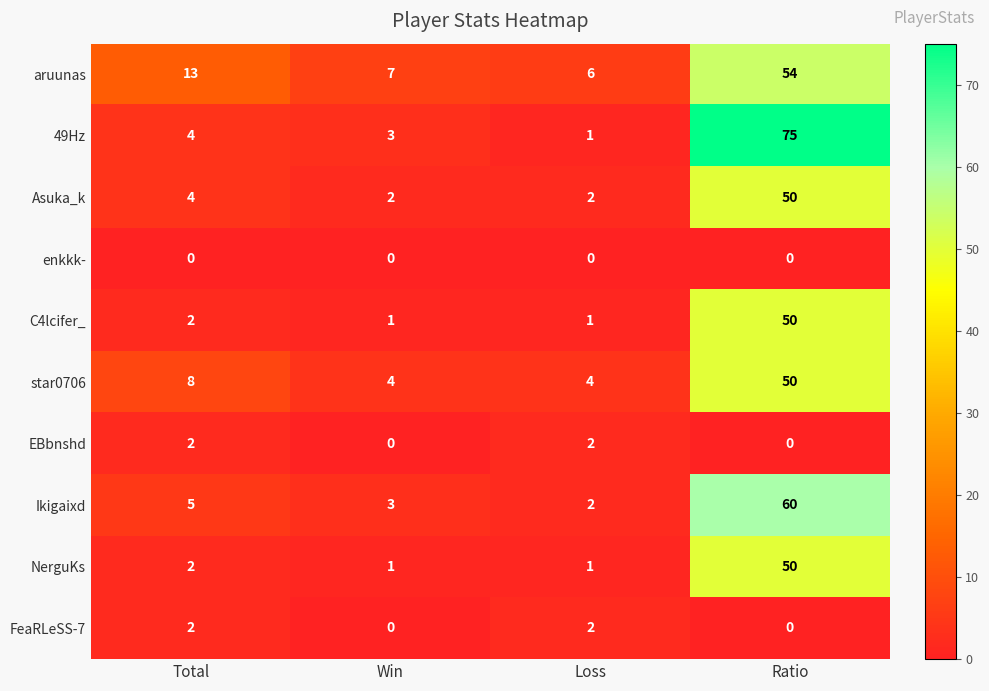

The value of aruunas at Ratio is 80. True or false?

False